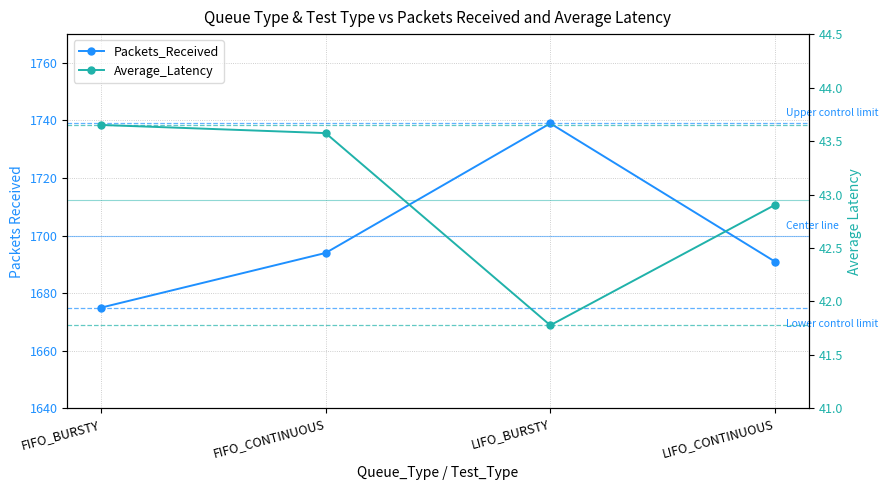

Reading left to right, list all the values displayed in this chart.

Packets_Received: FIFO_BURSTY=1675.0	FIFO_CONTINUOUS=1694.0	LIFO_BURSTY=1739.0	LIFO_CONTINUOUS=1691.0
Average_Latency: FIFO_BURSTY=43.7	FIFO_CONTINUOUS=43.6	LIFO_BURSTY=41.8	LIFO_CONTINUOUS=42.9